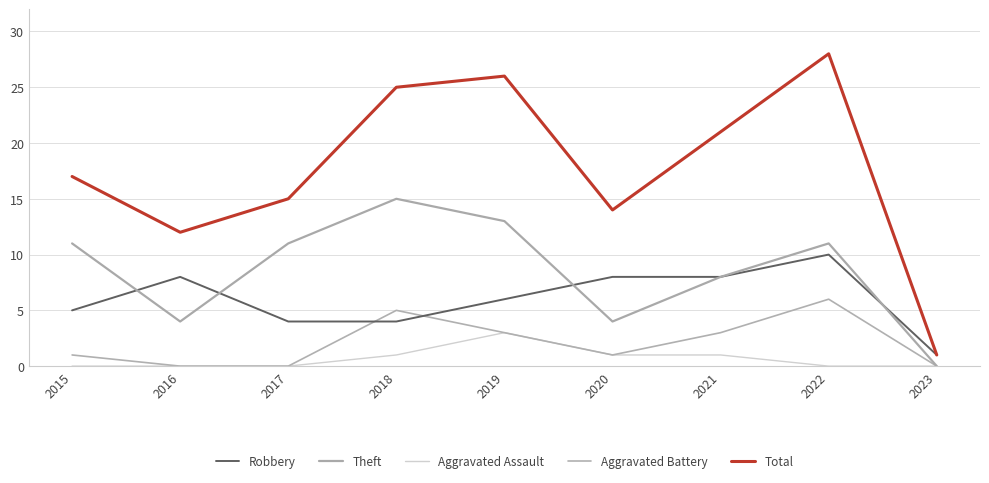

What is the value of the Total point at the 3rd from the left?

15